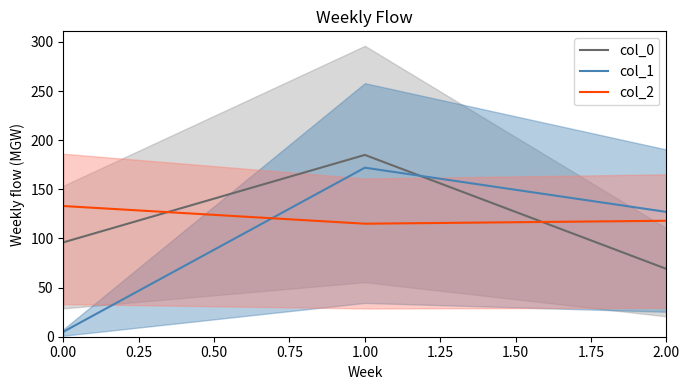

List the series in order of their overall mean, lowest first.

col_1, col_0, col_2